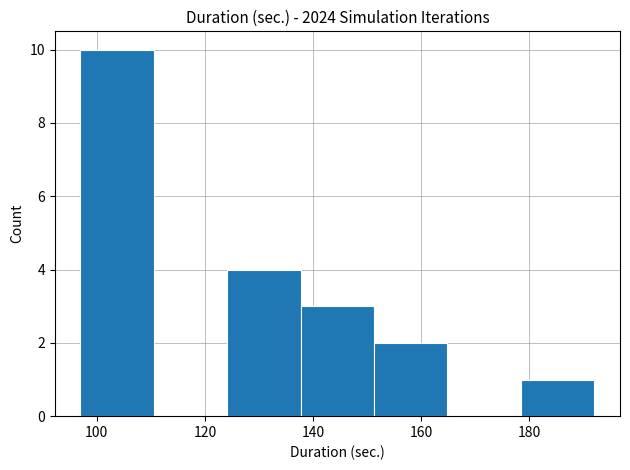

Which range on the x-axis has the tallest bar?

96 to 110